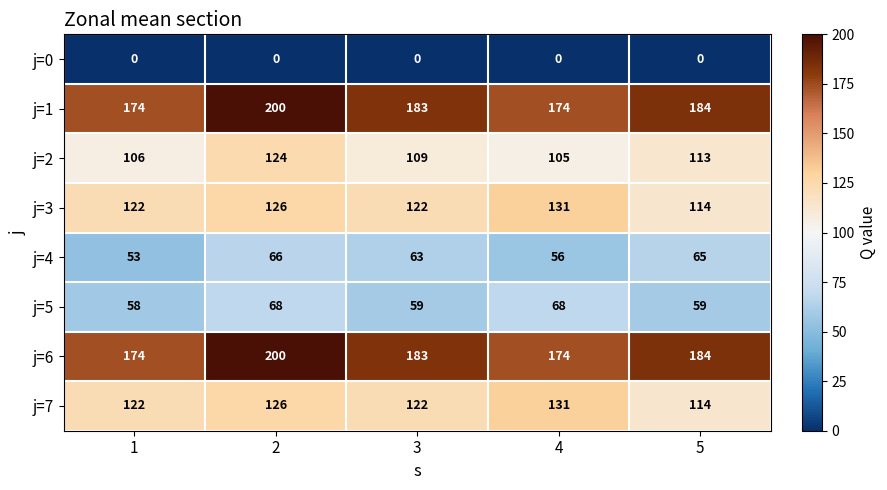

At which category does the chart reach its peak across all series?

2